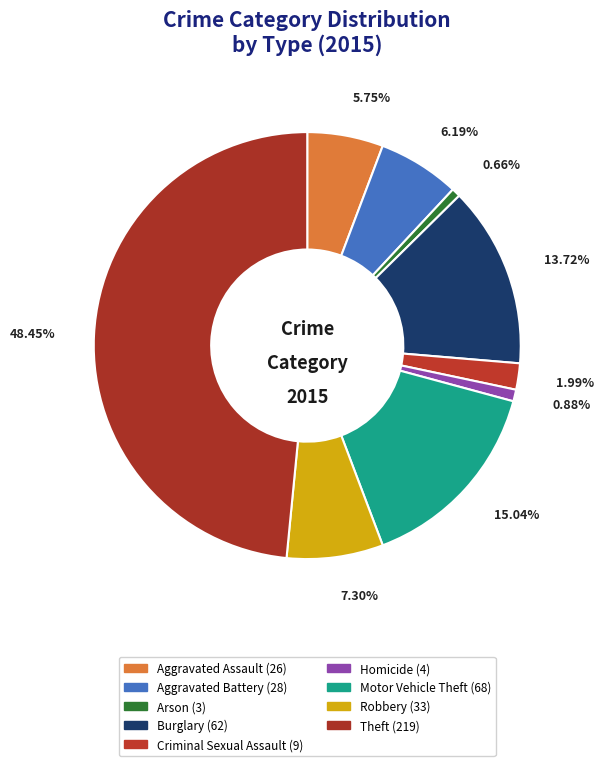

How many segments does this pie chart have?

9